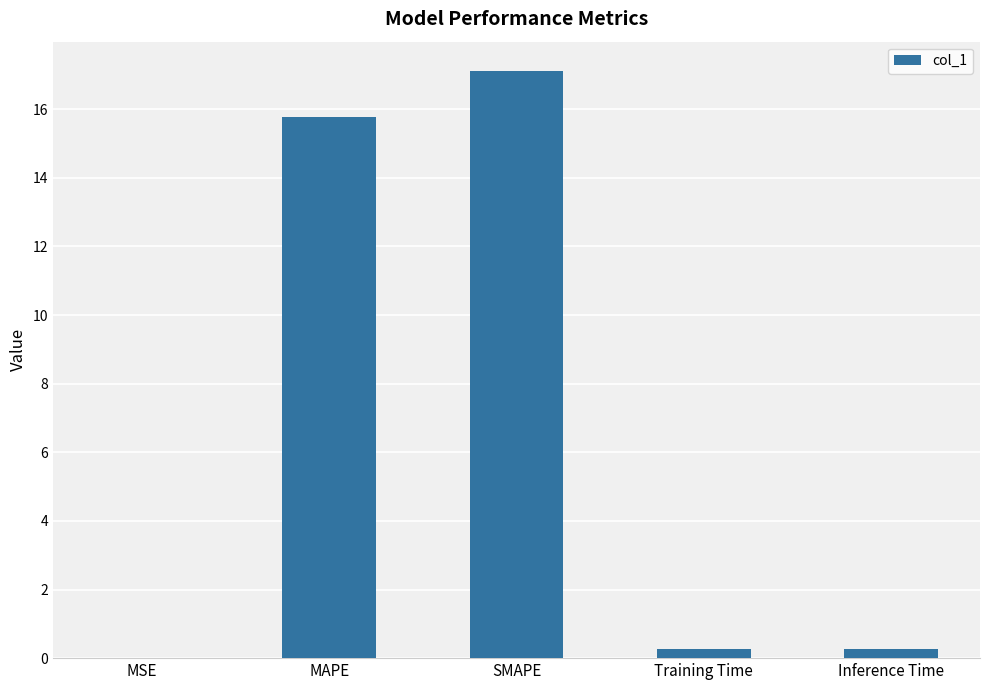

Read the value at MAPE.

15.8